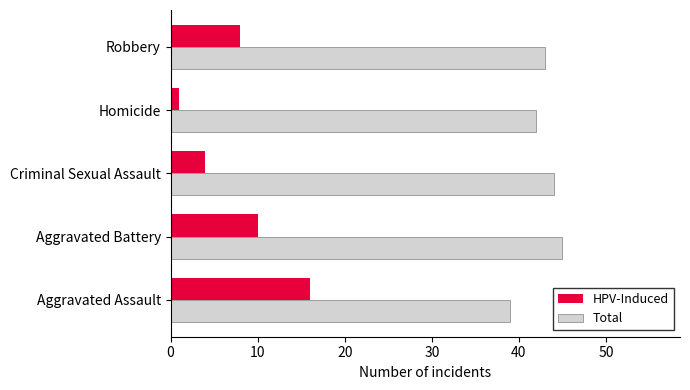

What is the highest value of the Total series?

45